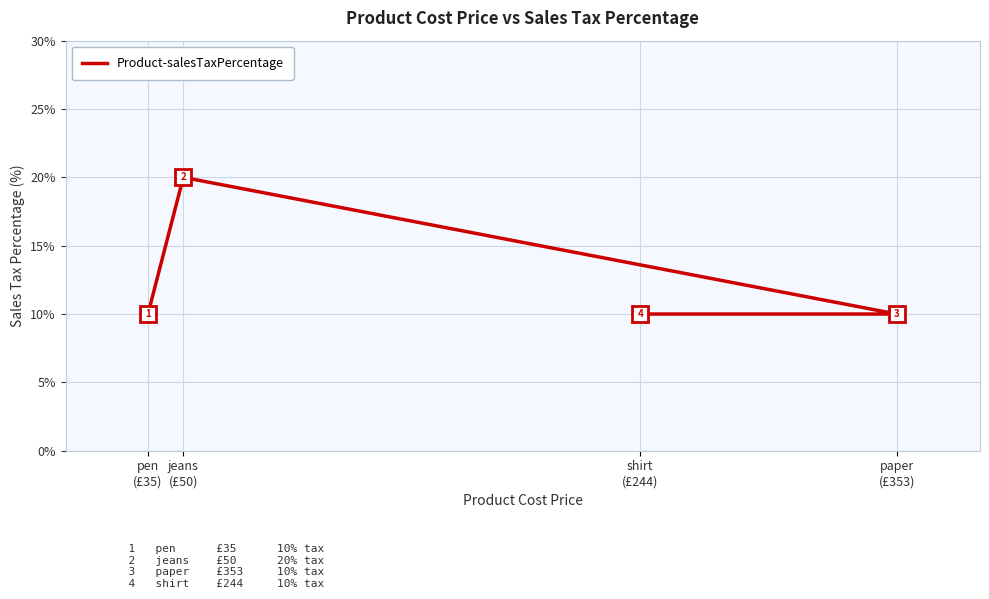

How many lines are shown in the chart?

1